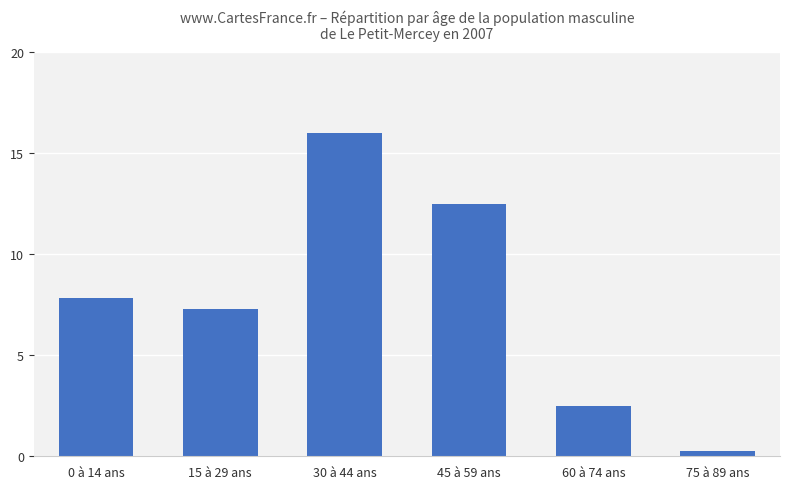

Between 60 à 74 ans and 45 à 59 ans, which is larger?

45 à 59 ans